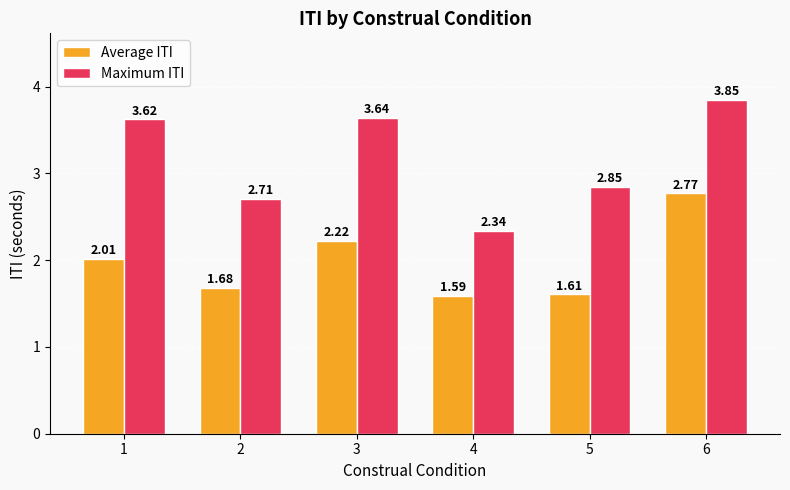

How many groups of bars are there?

6